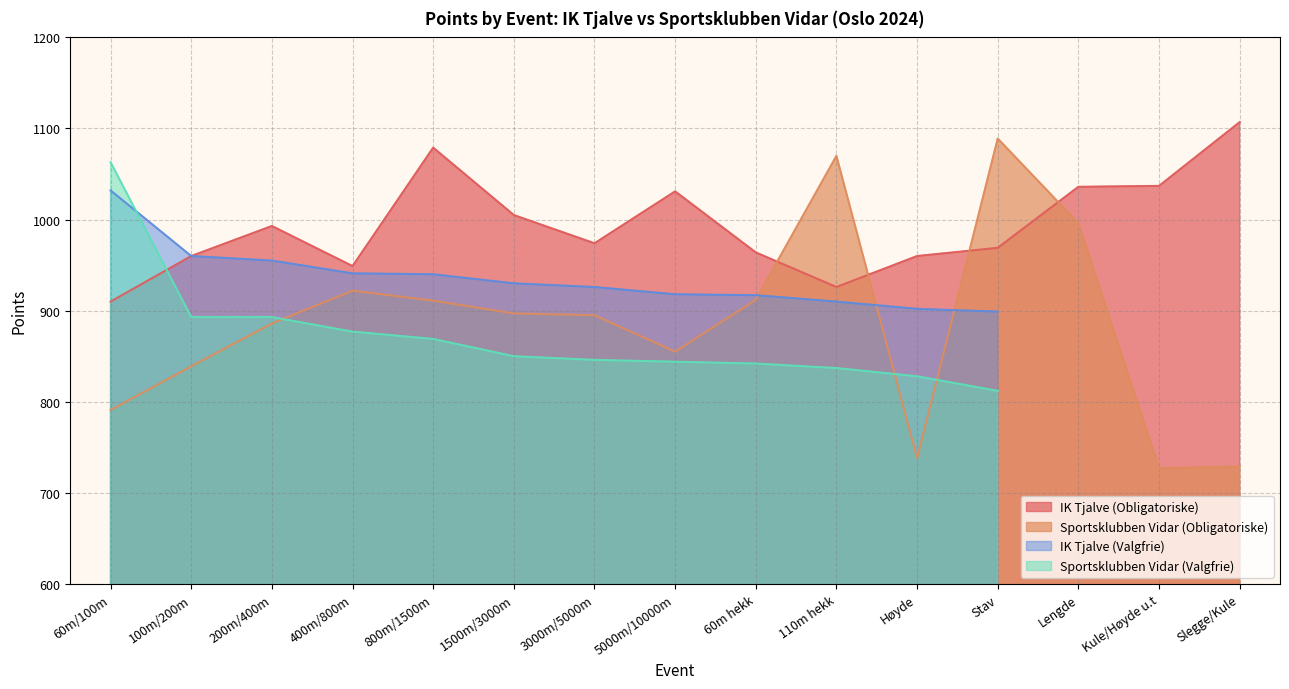

Is it true that Sportsklubben Vidar (Obligatoriske) equals 441 at 110m hekk?

False